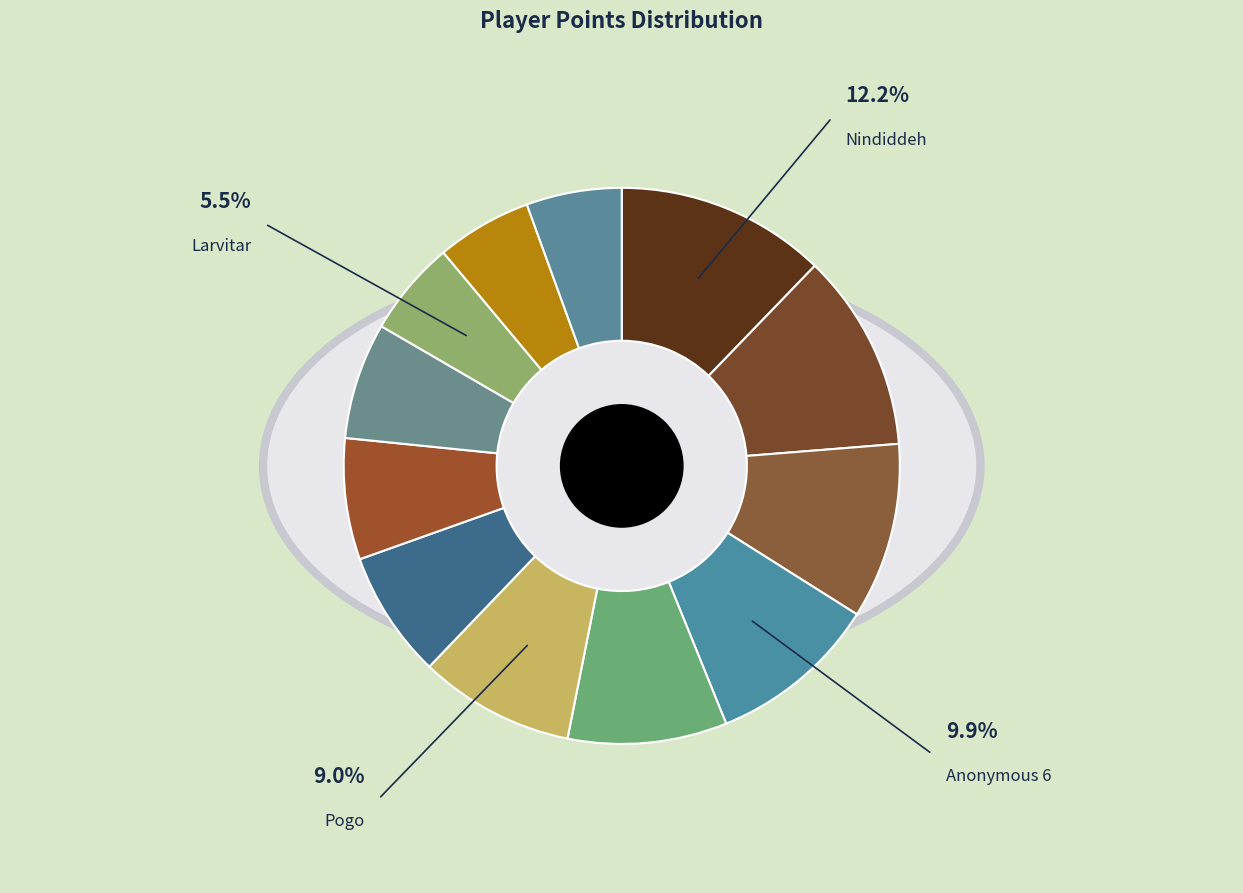

What is the smallest slice in the pie chart?

Larvitar